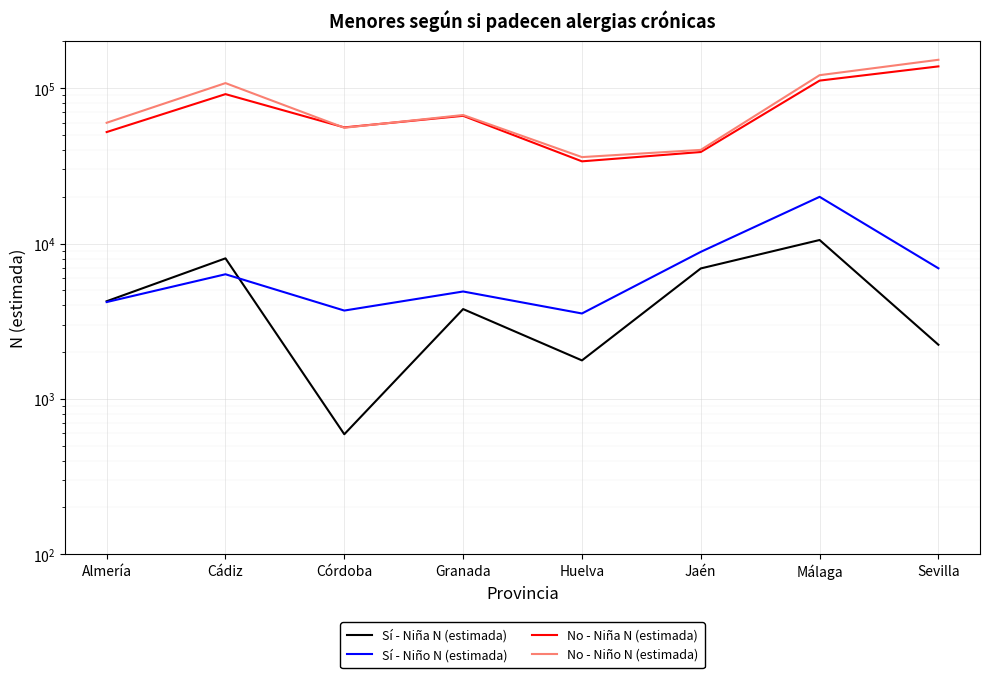

At which label is No - Niña N (estimada) closest to 86052?

Cádiz